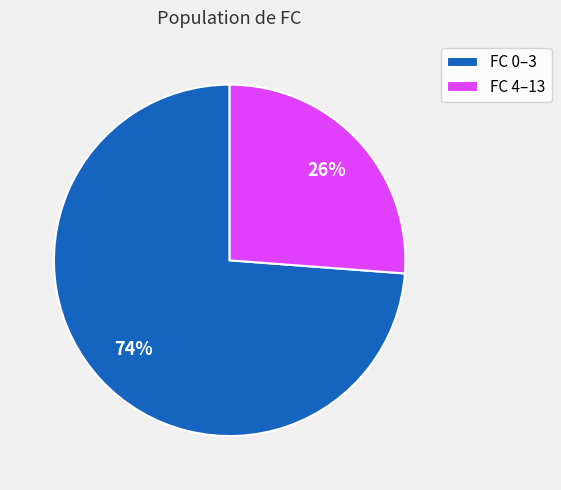

To the nearest percent, what portion does FC 0–3 represent?

74%